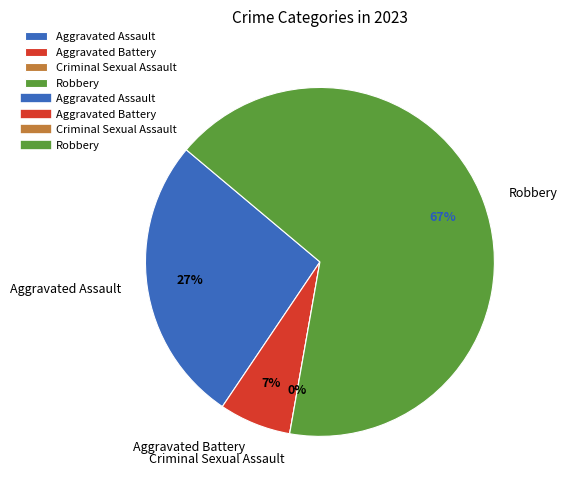

Rank the categories by value from lowest to highest.

Criminal Sexual Assault, Aggravated Battery, Aggravated Assault, Robbery